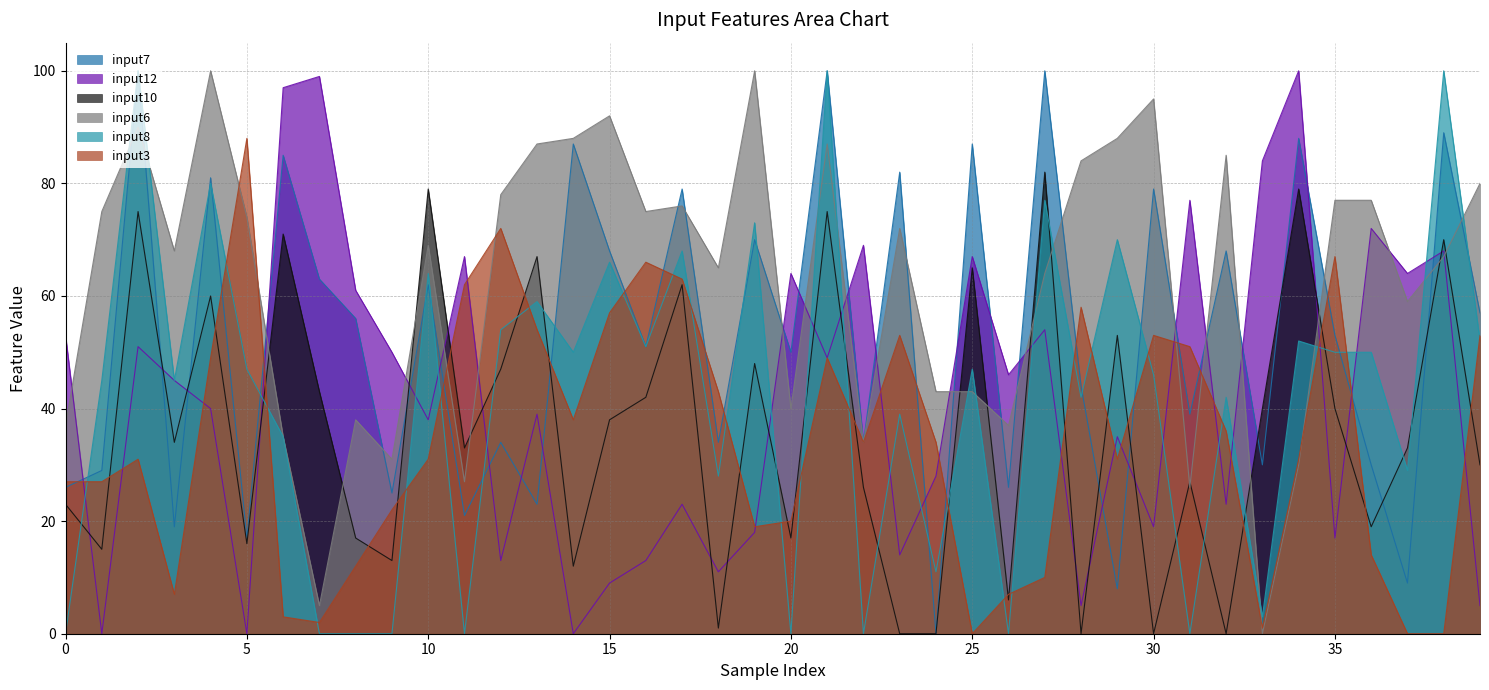

How many lines are shown in the chart?

6